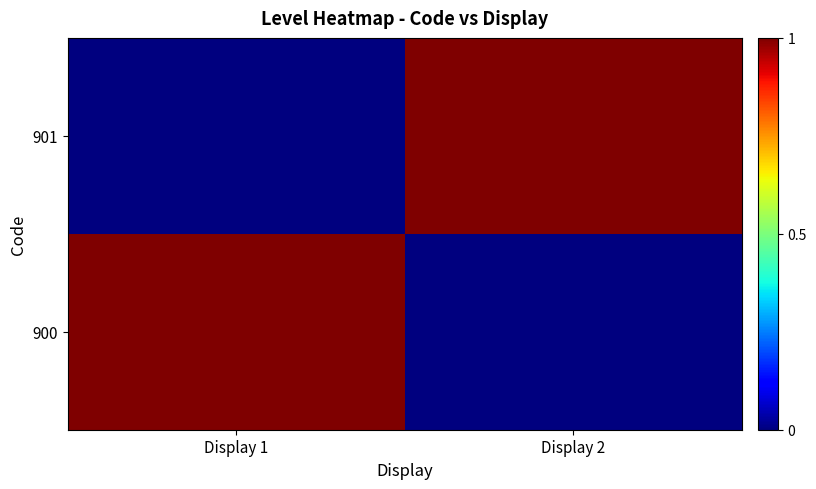

Which series has the widest spread of values?

900